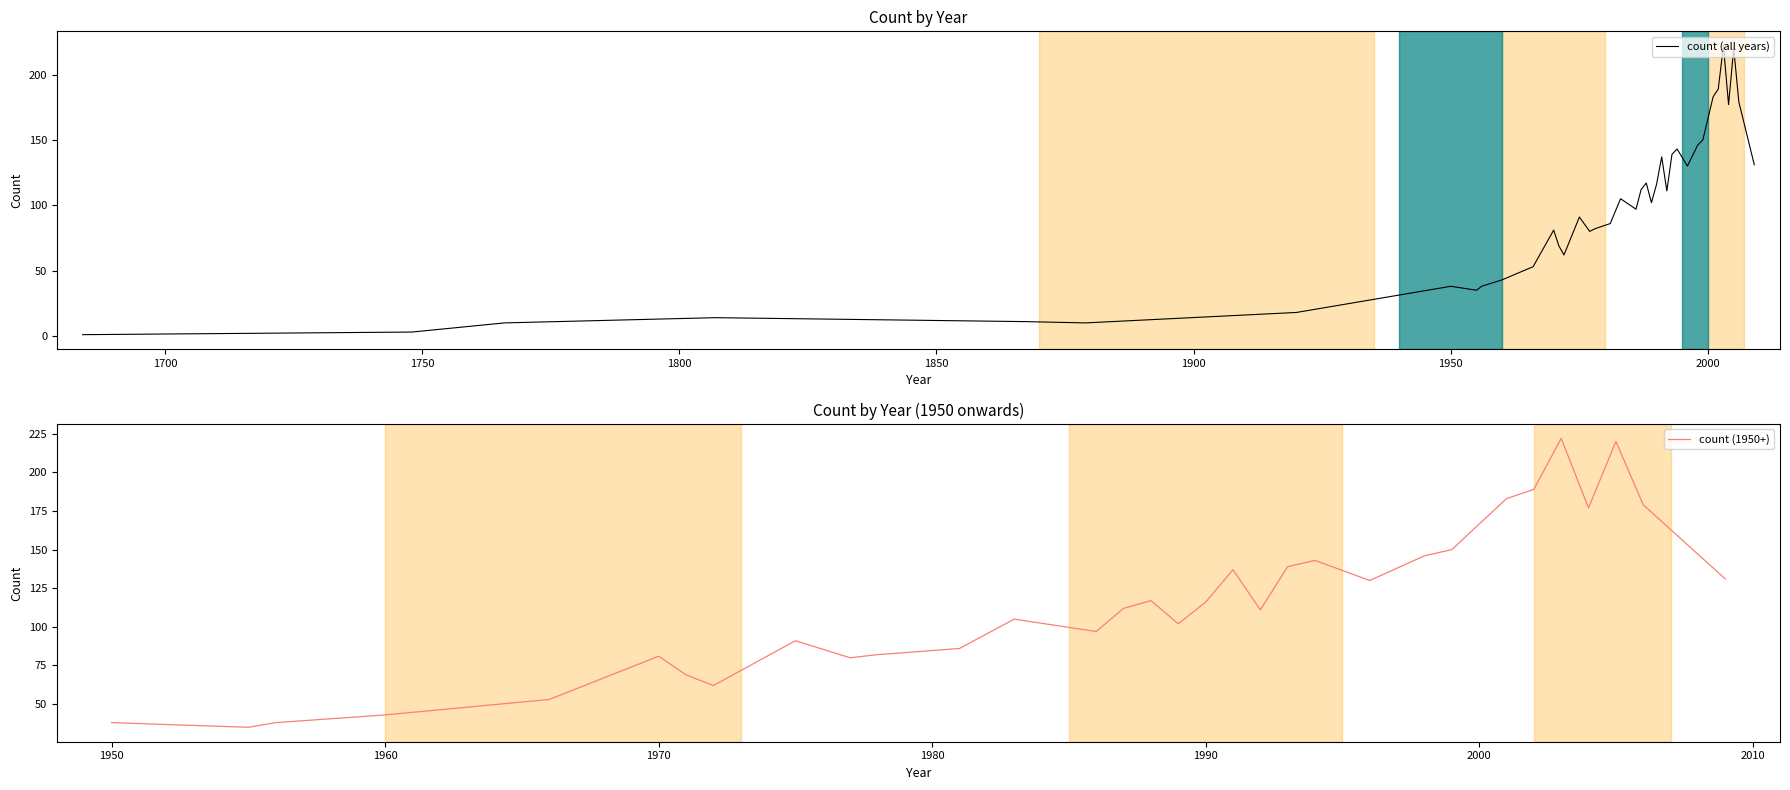

Which has a higher value, 1988 or 1981?

1988